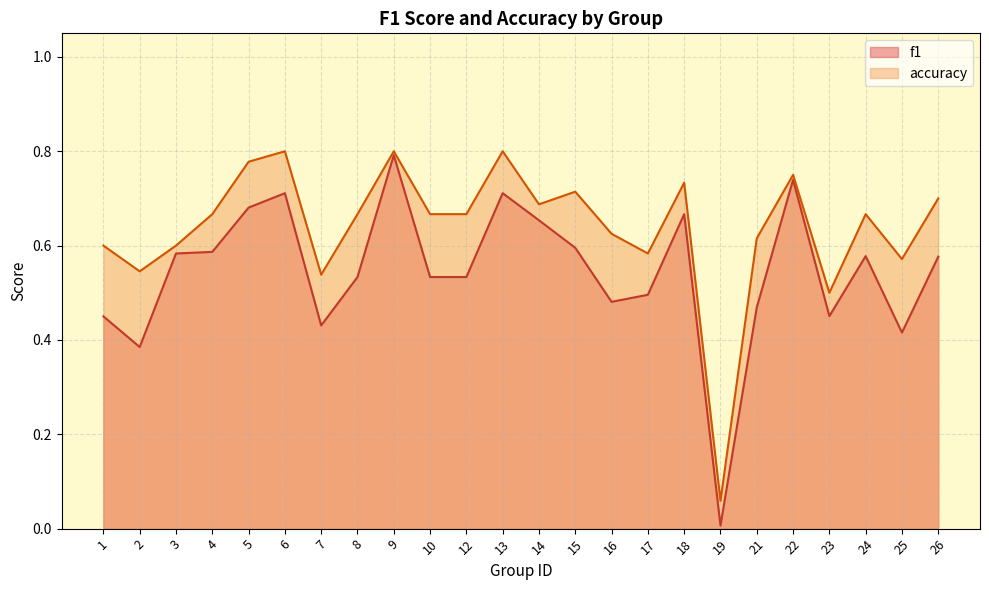

Rank the series at 14 from lowest to highest value.

f1, accuracy